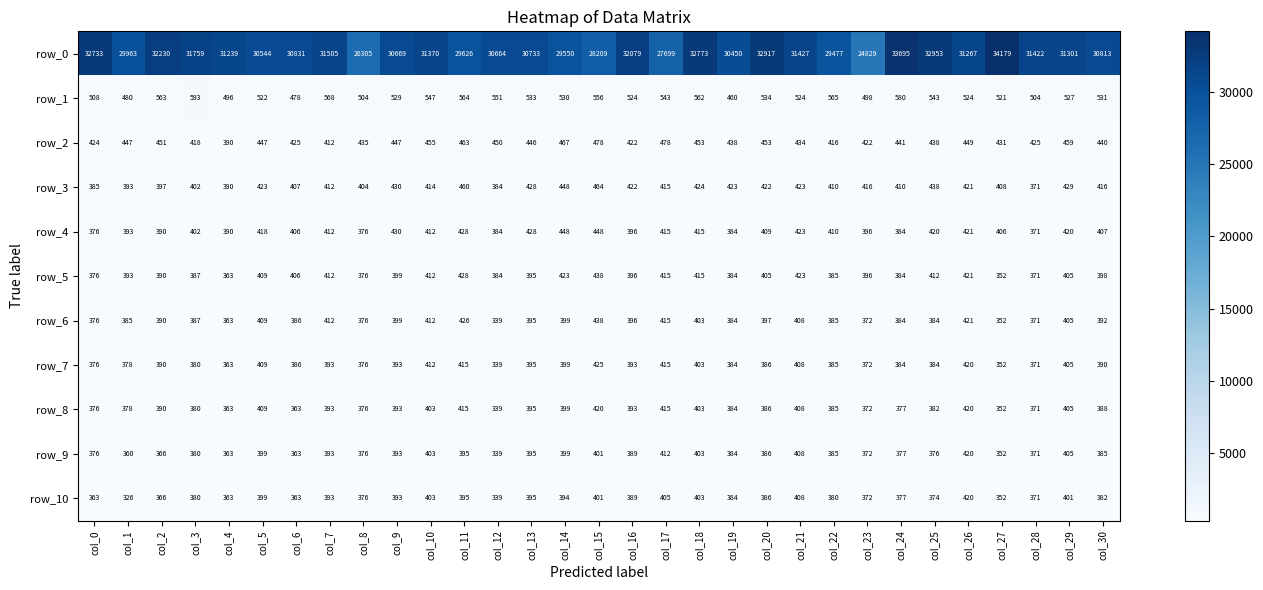

What is the approximate value of row_0 at col_8?

26305